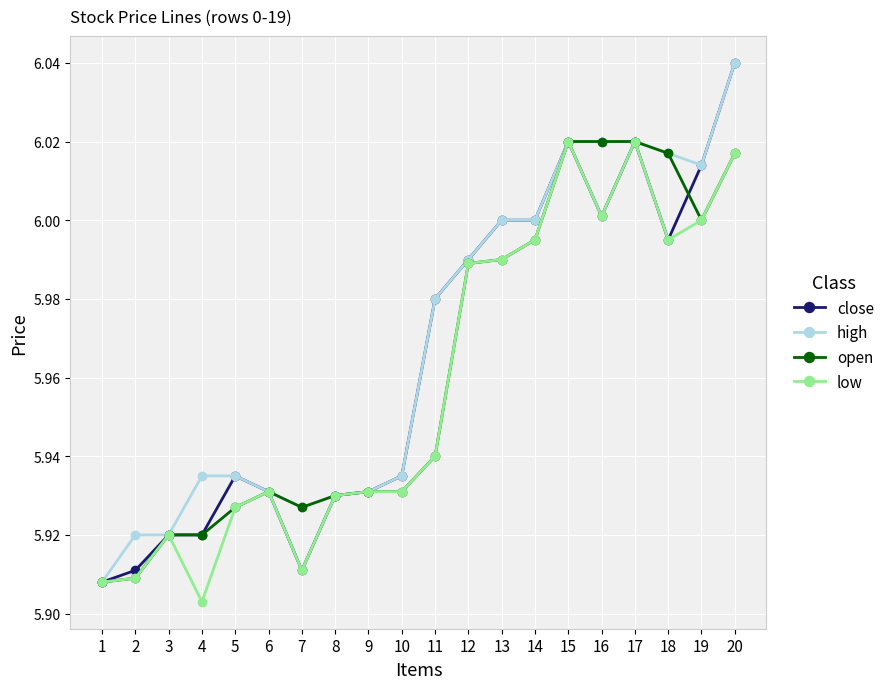

Count the number of data series in this chart.

4